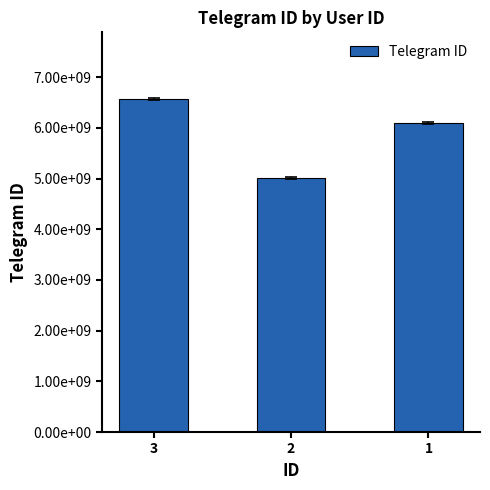

Which has a higher value, 3 or 2?

3